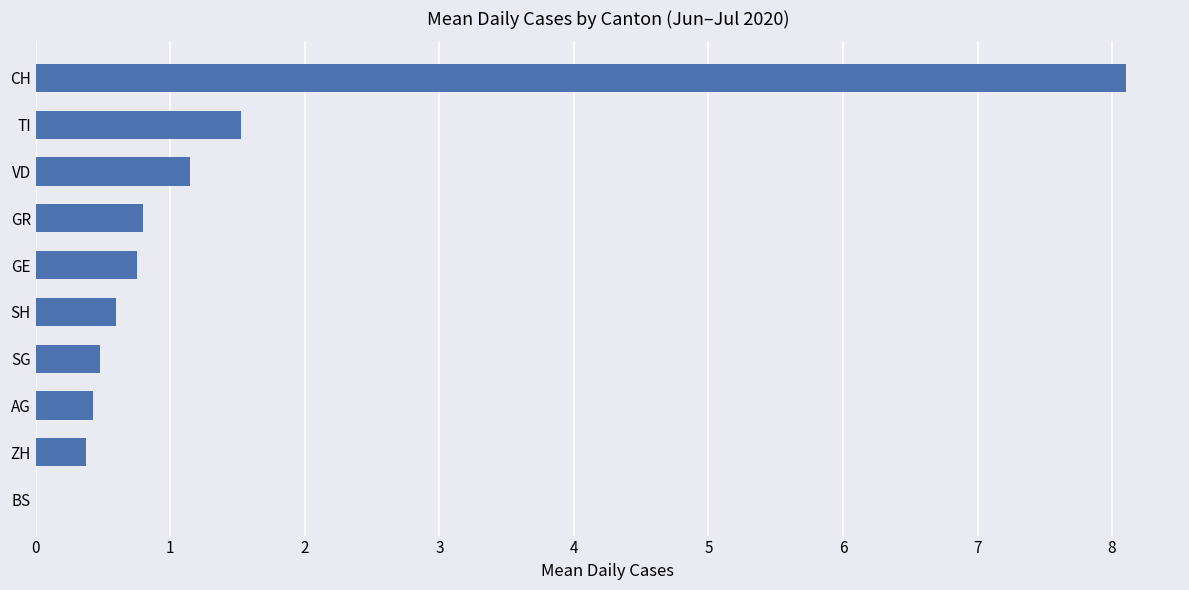

What is the sum of the values at SH and ZH?

1.0